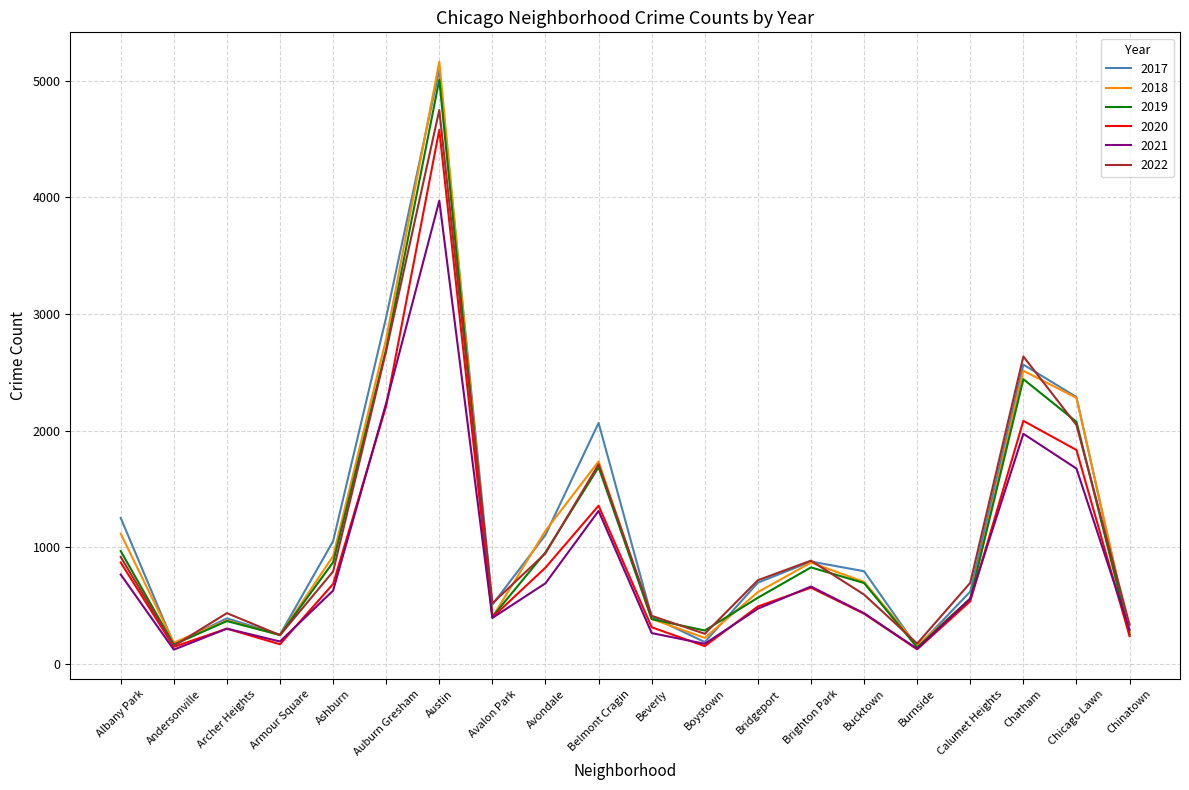

Which series has the widest spread of values?

2018